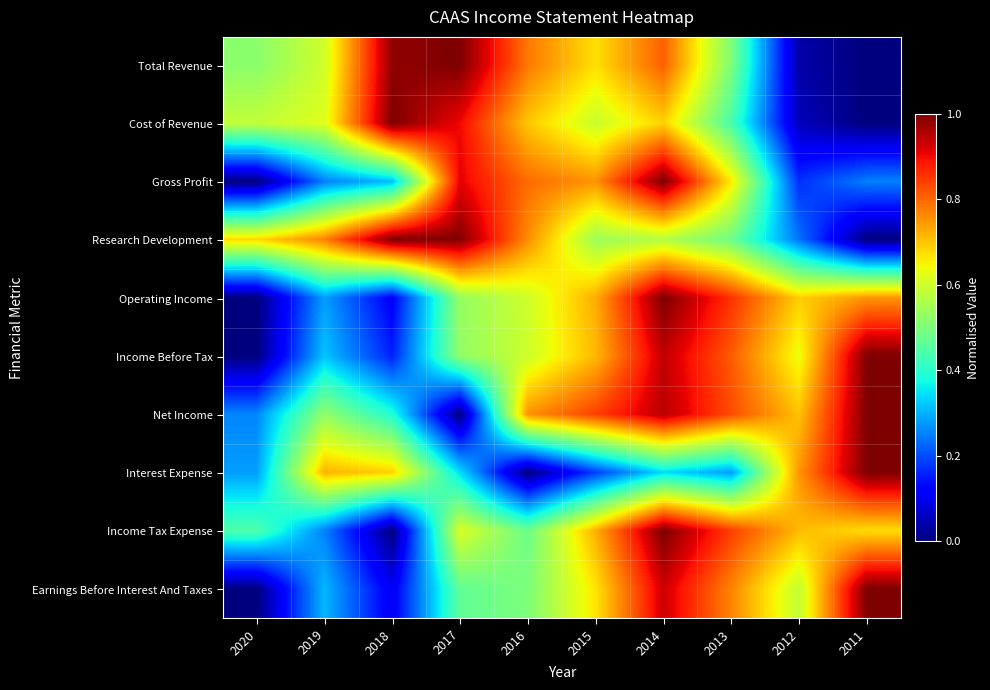

What is the greatest value displayed?

1.0